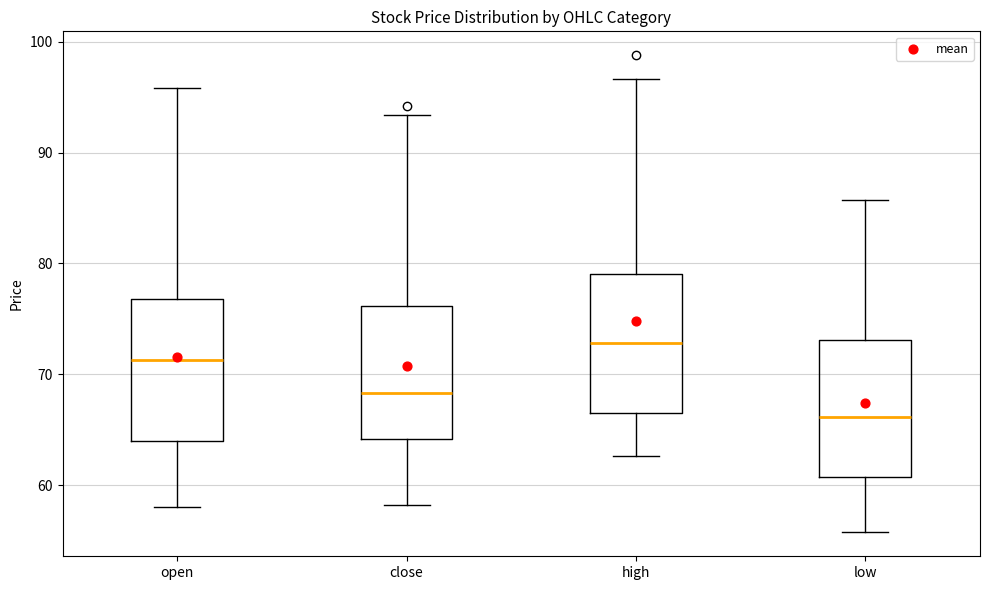

Which box's median line is the lowest?

low